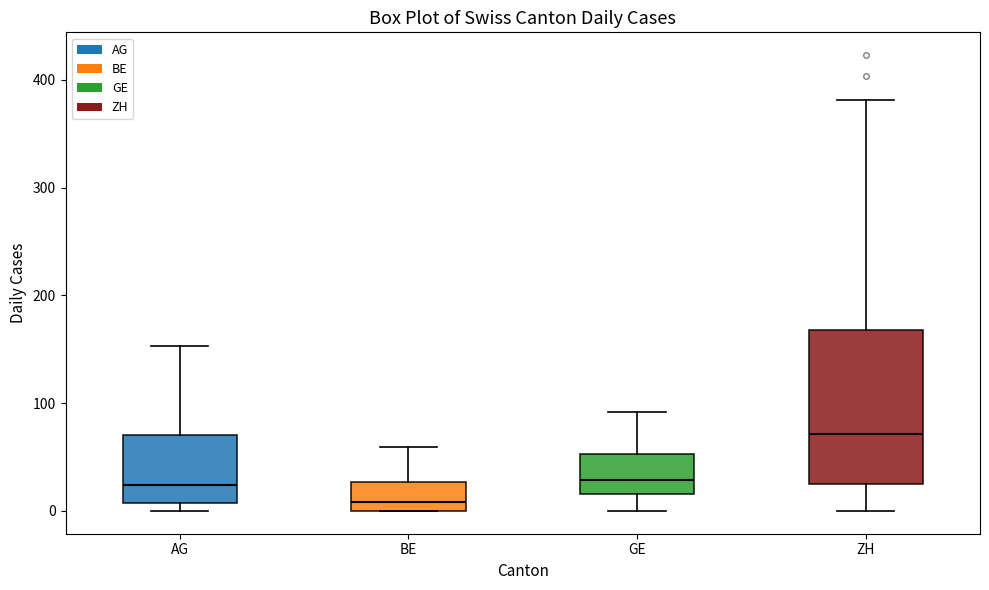

Reading left to right, read every box against the y-axis: the position of its median line, the range the box covers, and the ends of its whiskers. The values are not printed on the chart, so give them approximately, as read against the axis.

AG: median 20, box 10 to 70, whiskers 0 to 150
BE: median 10, box 0 to 30, whiskers 0 to 60
GE: median 30, box 20 to 50, whiskers 0 to 90
ZH: median 70, box 30 to 170, whiskers 0 to 380